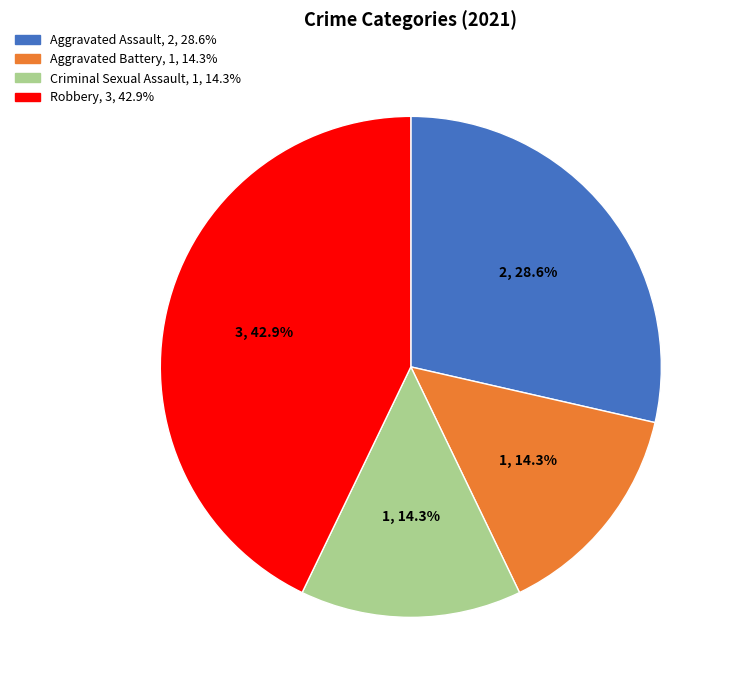

Which slice is the largest?

Robbery